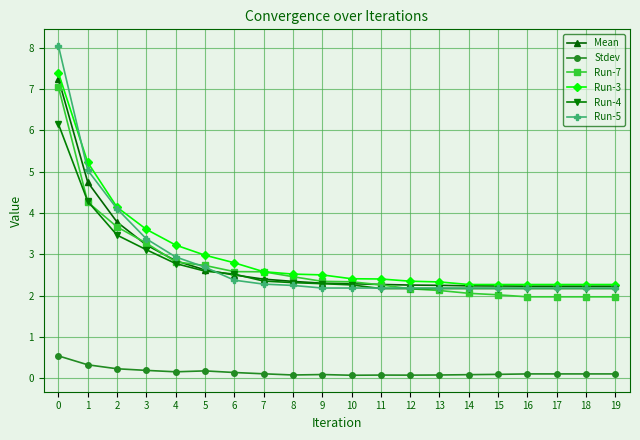

How many lines are shown in the chart?

6